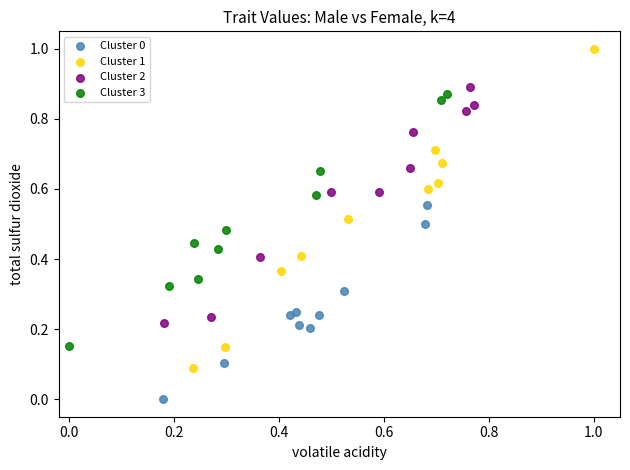

Which series reaches the minimum Y coordinate?

Cluster 0